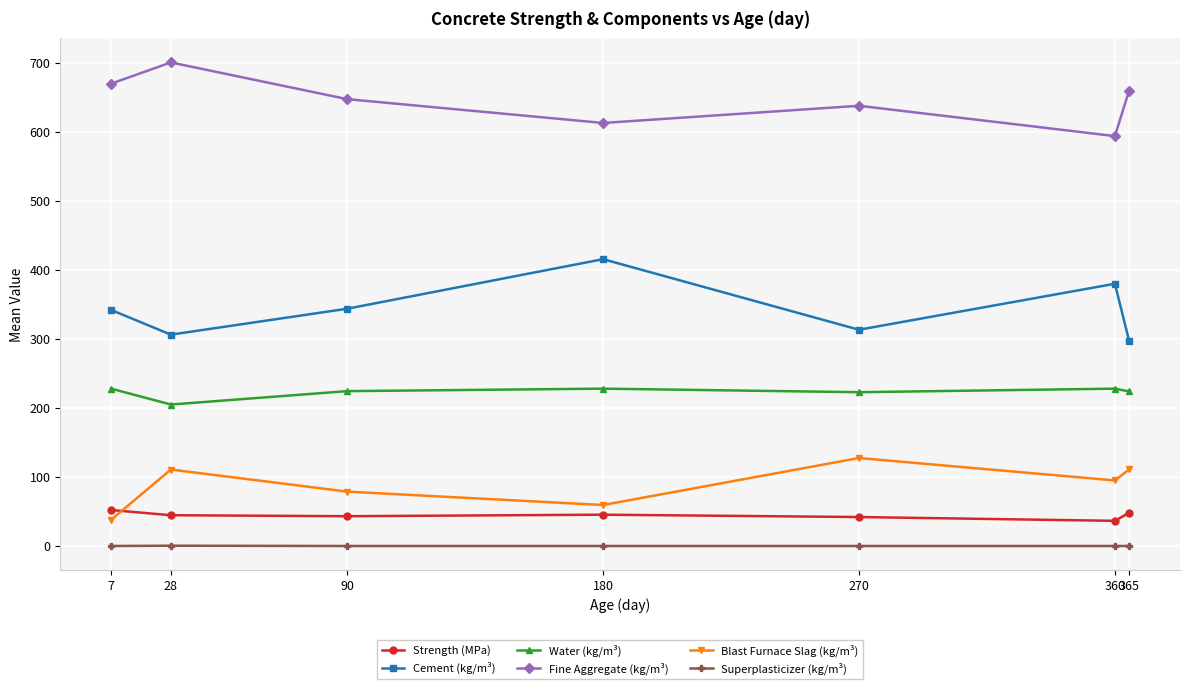

What is the total value across all series at 7?

1330.1